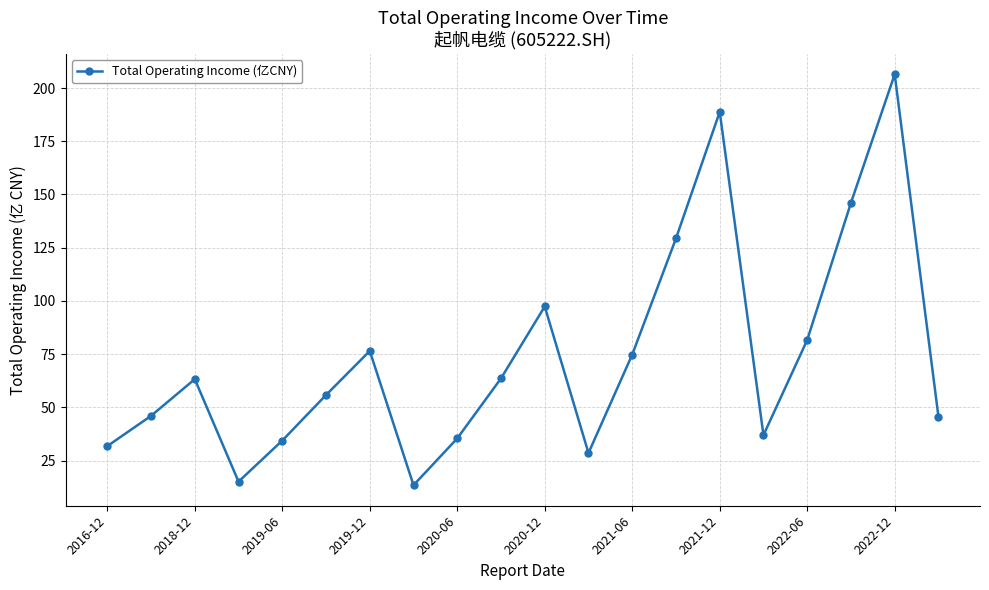

How many points are higher than both their immediate neighbors (excluding endpoints)?

5